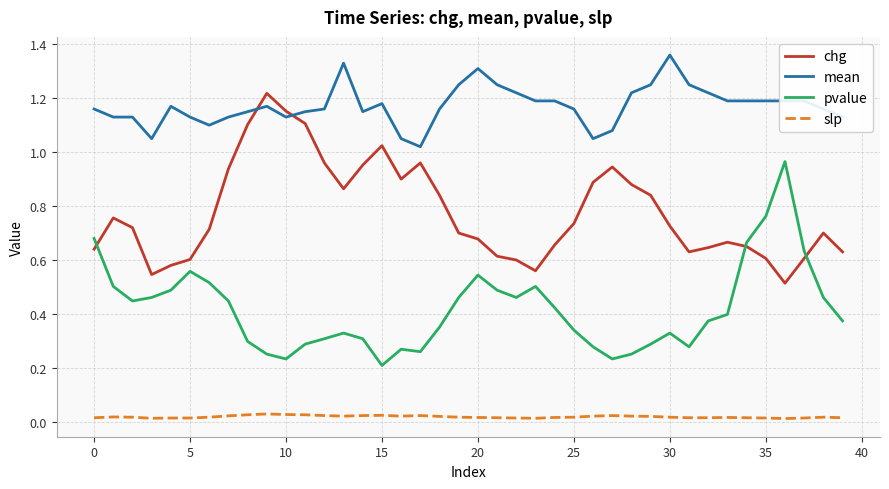

In pvalue, how many points are higher than both neighbors (excluding endpoints)?

7